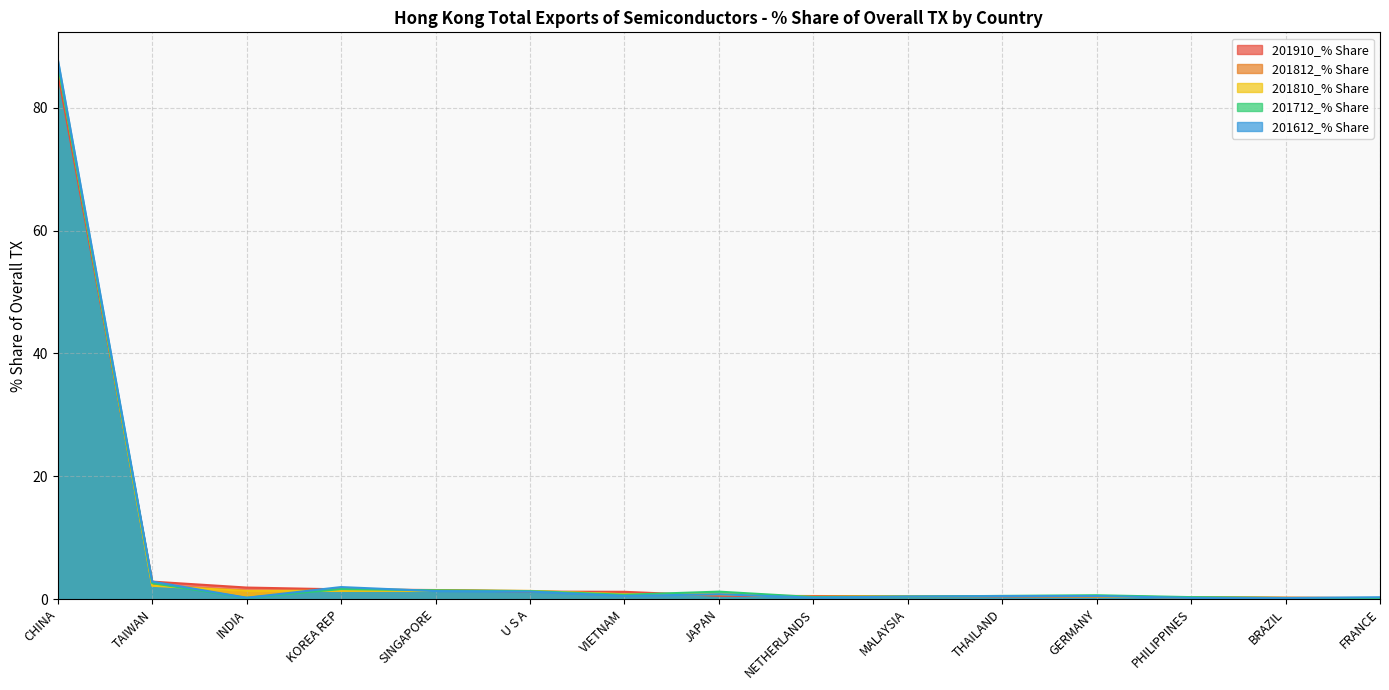

Which series ends up on top after the final intersection of 201812_% Share and 201612_% Share?

201612_% Share